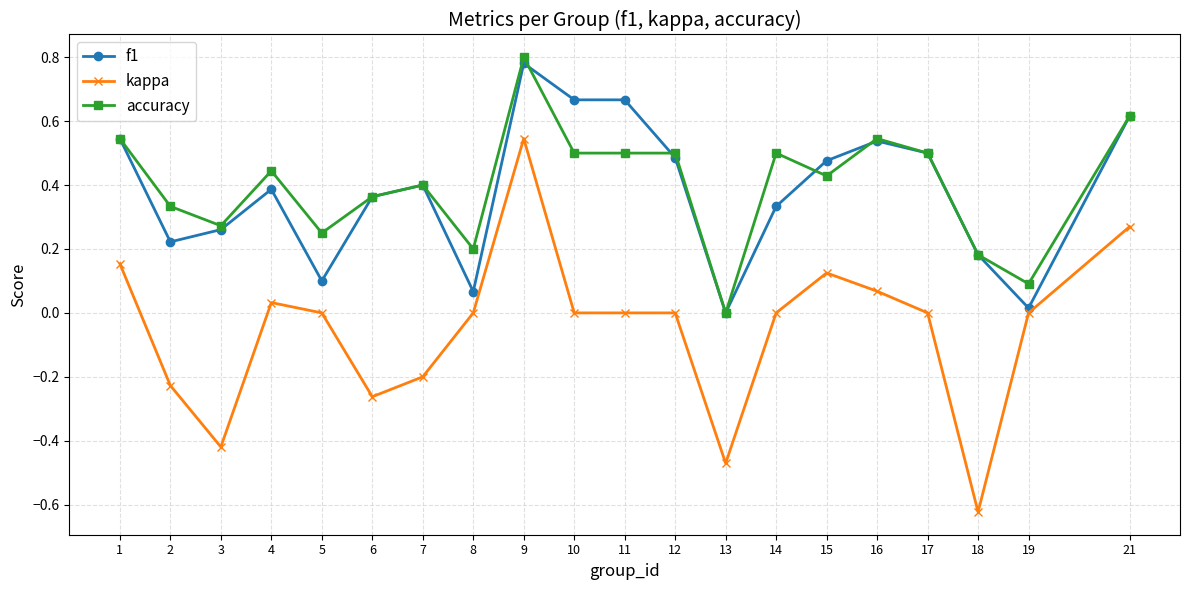

Does the chart display data point markers on the line(s)?

Yes